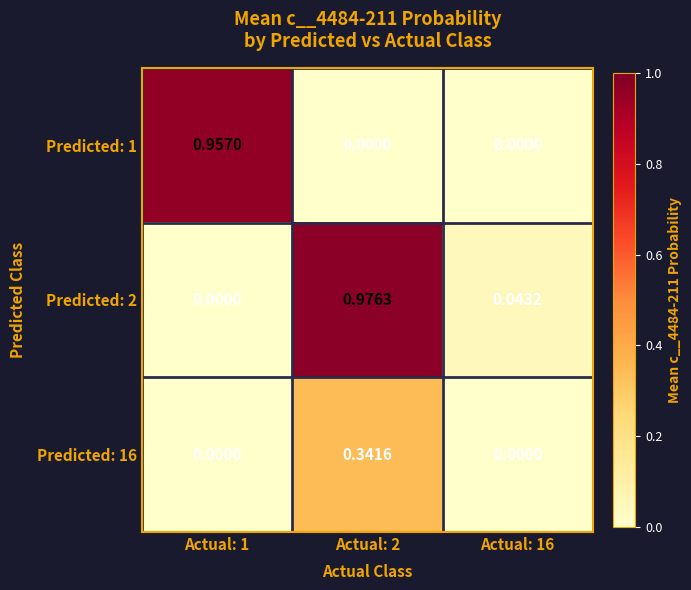

Is the value of Predicted: 2 at Actual: 16 greater than the value of Predicted: 1 at Actual: 2?

Yes